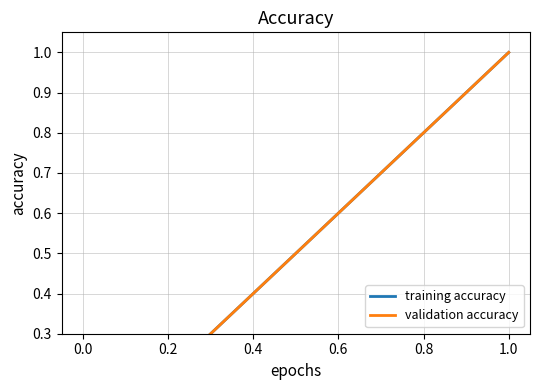

What is the label of the 5th point from the right?

−0.2